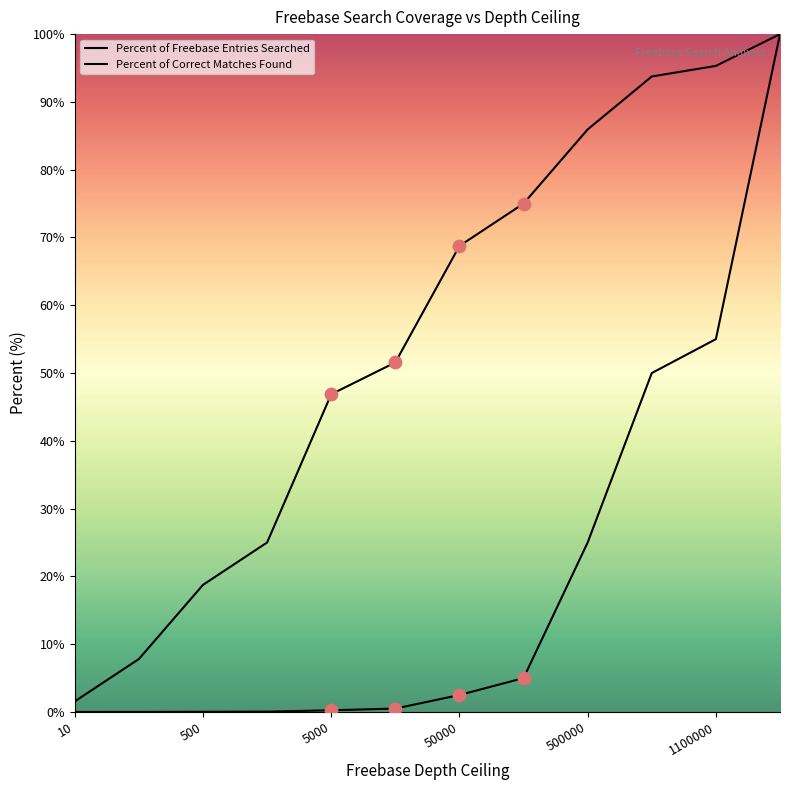

At how many categories does at least one series exceed 28?

8